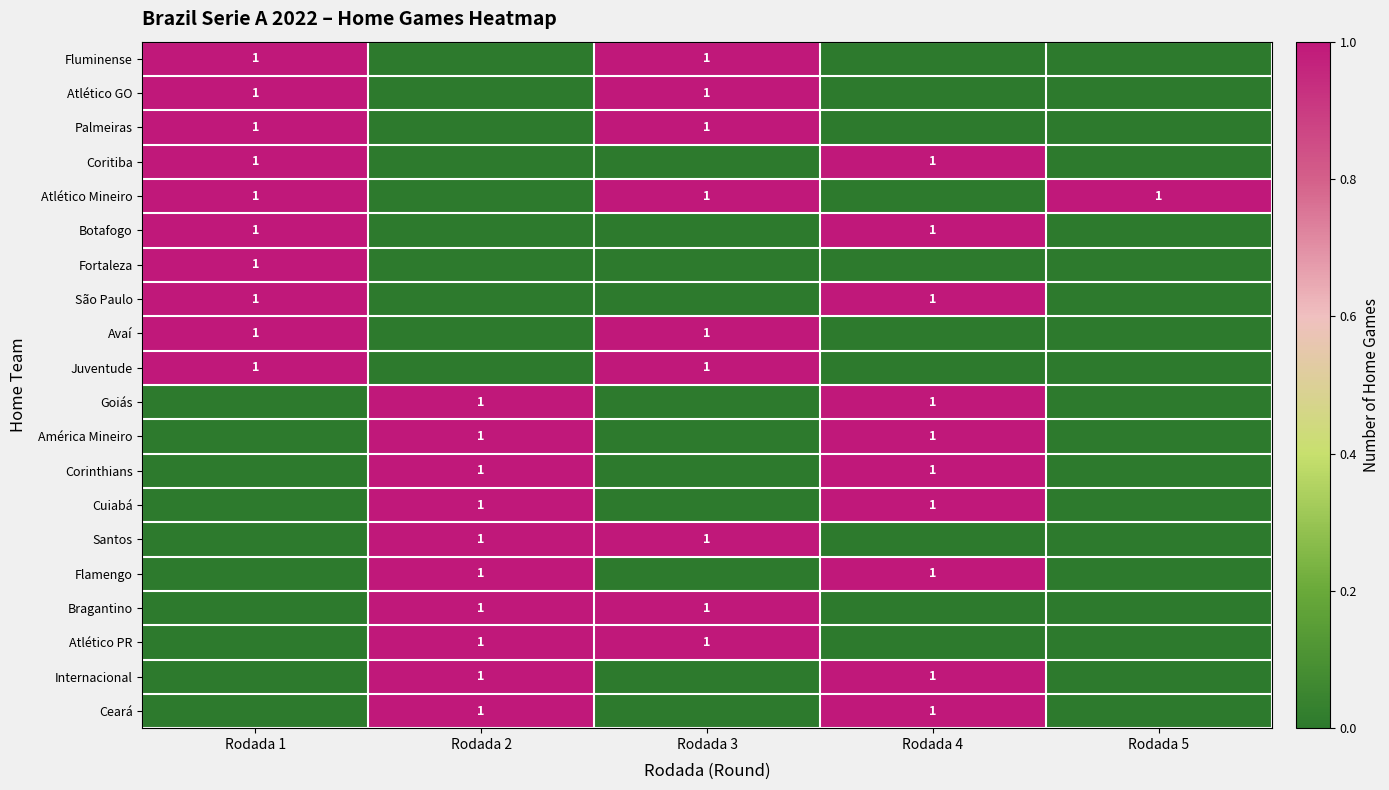

The value of América Mineiro at Rodada 4 is 1. True or false?

True